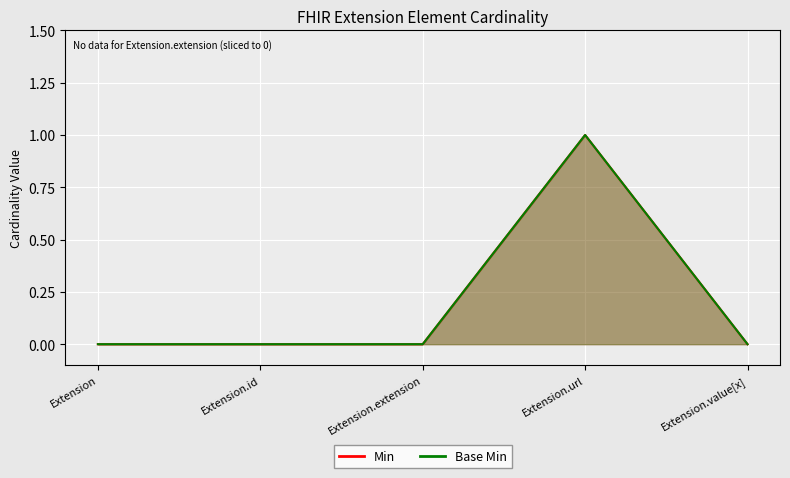

True or false: Min has a value of 0 at Extension.value[x].

False